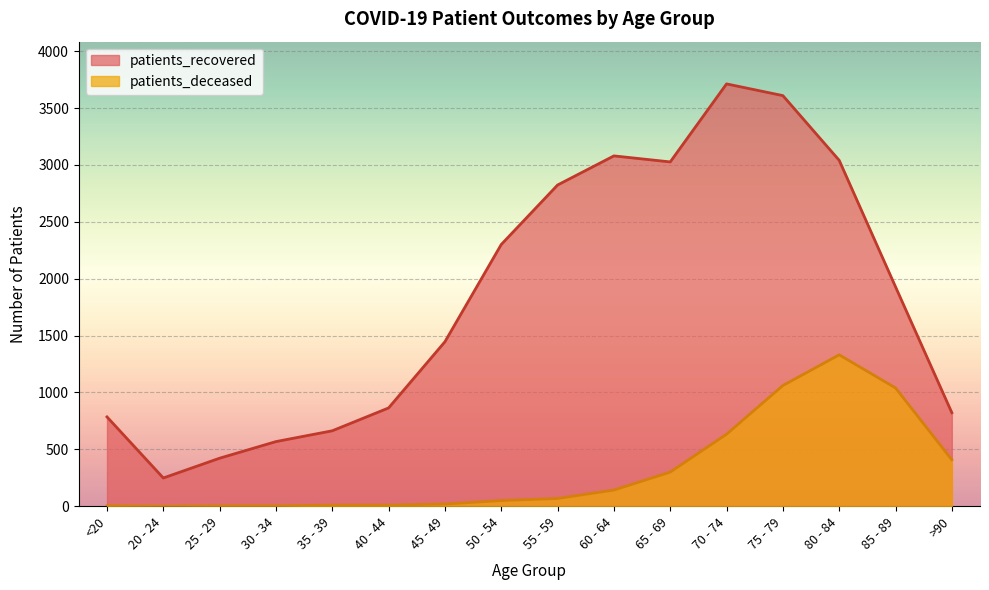

What is the average value of the patients_deceased series?

318